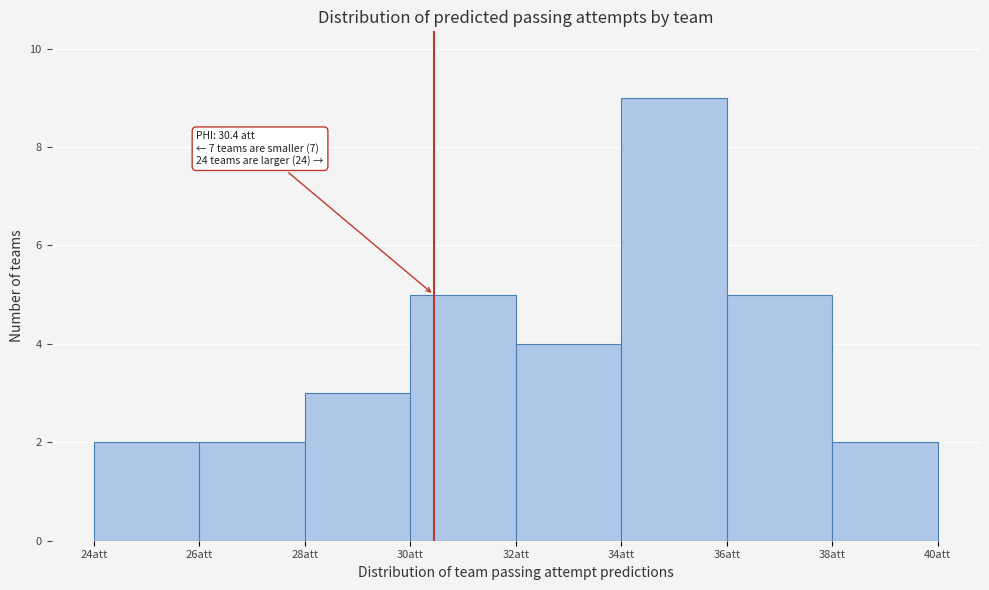

Over which range of the x-axis is the bar tallest?

34 to 36